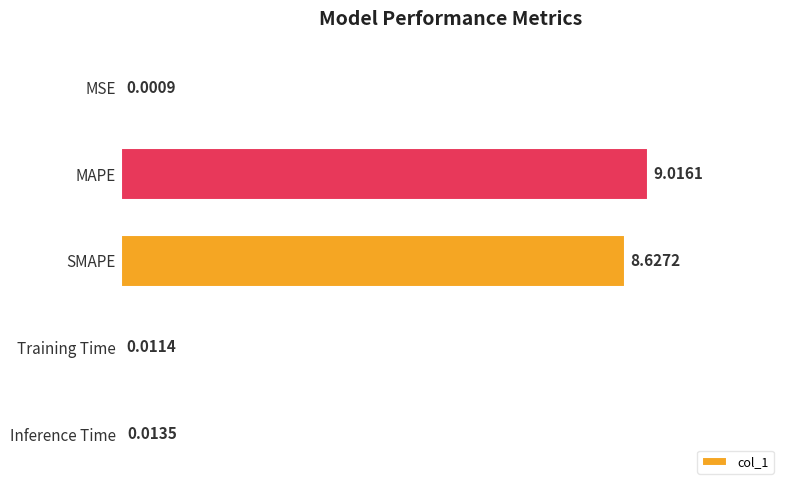

Where is the data nearest to the value 4?

Inference Time